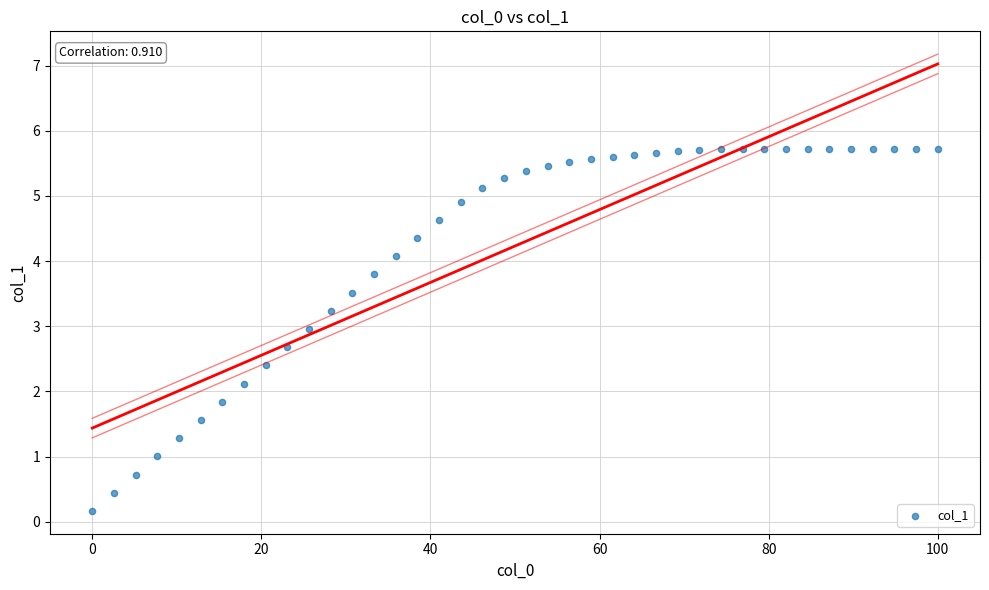

What is the range of Y values (max minus min)?

5.6